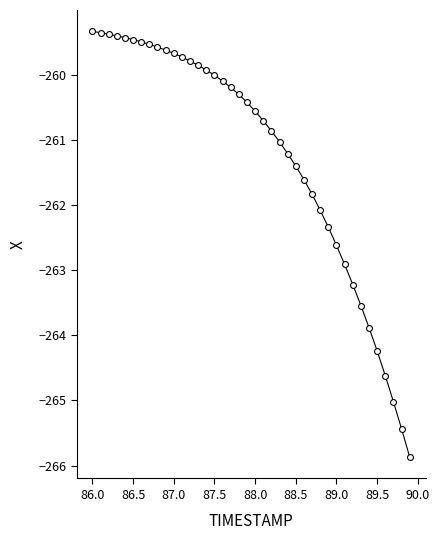

What is the difference between the maximum and minimum values?

6.5